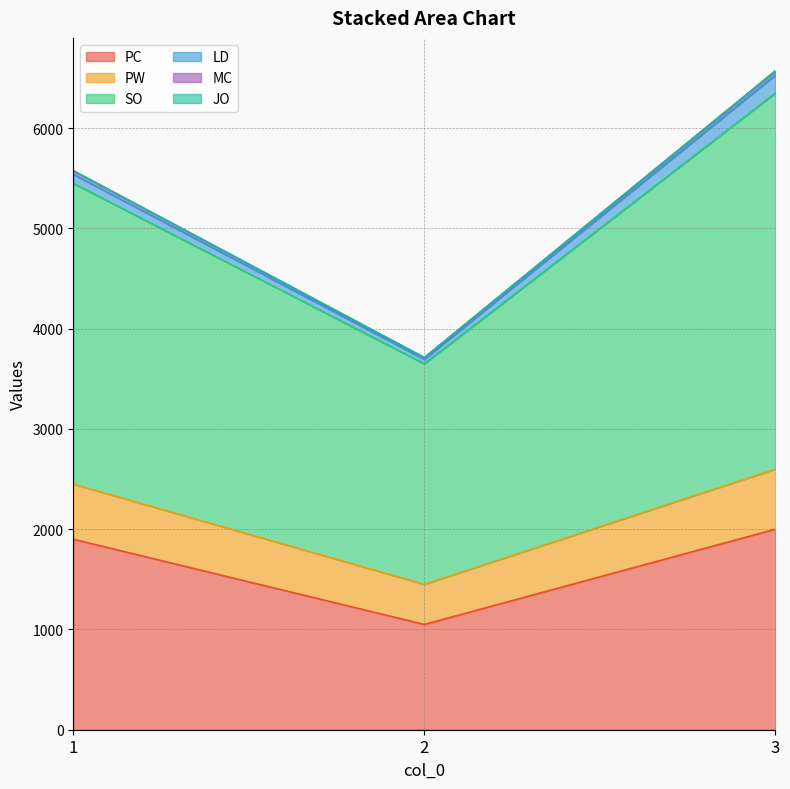

What is the highest value of the PC series?

2000